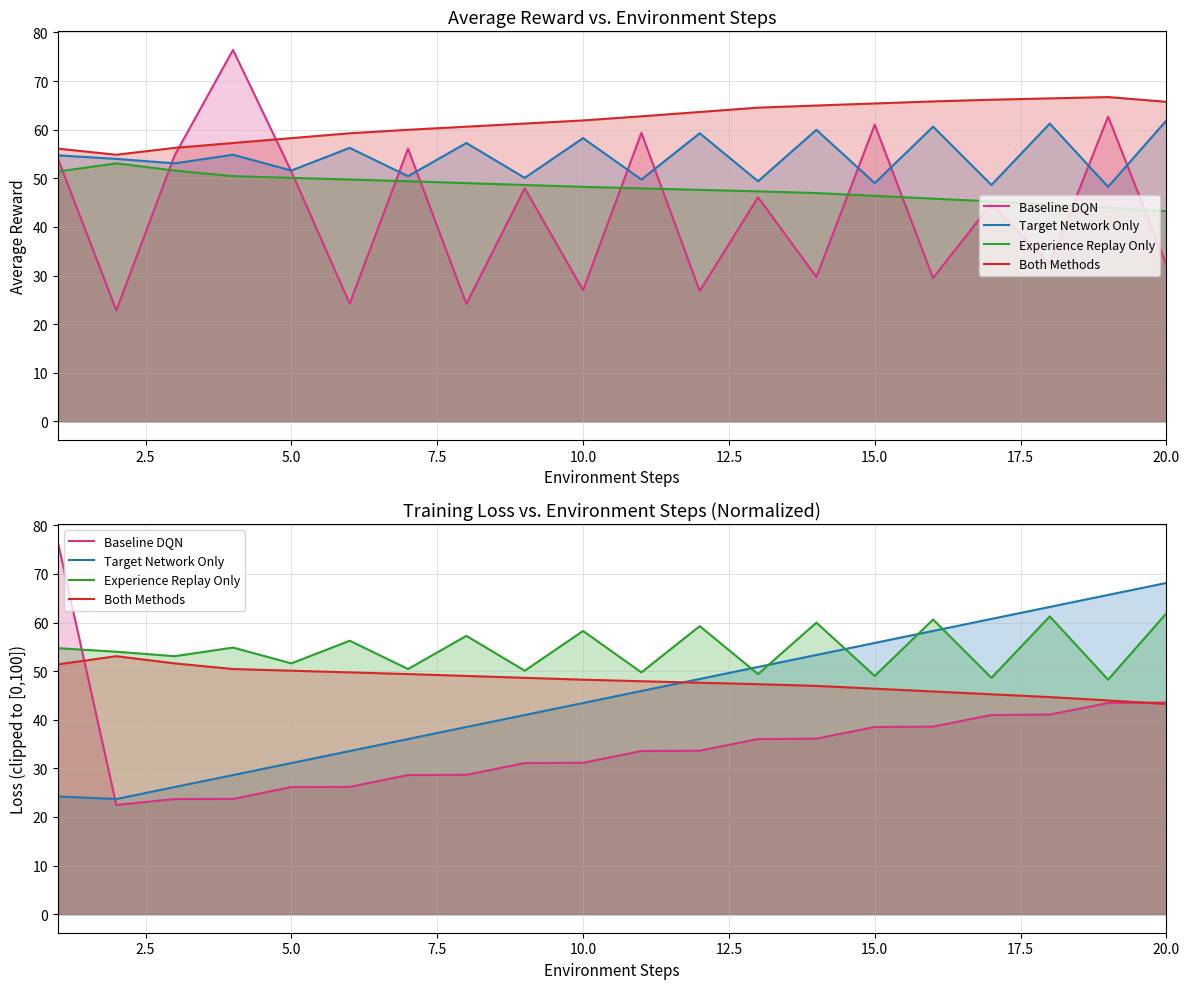

Reading left to right, extract all data points from this chart.

Baseline DQN: 76.4	22.5	23.7	23.7	26.2	26.2	28.6	28.7	31.1	31.1	33.6	33.6	36.0	36.1	38.5	38.6	41.0	41.1	43.4	43.5
Target Network Only: 24.2	23.7	26.2	28.6	31.1	33.6	36.0	38.5	41.0	43.4	45.9	48.4	50.9	53.3	55.8	58.3	60.7	63.2	65.7	68.1
Experience Replay Only: 54.7	54.0	53.1	54.8	51.6	56.3	50.4	57.3	50.1	58.3	49.7	59.3	49.4	60.0	49.0	60.6	48.6	61.3	48.2	61.9
Both Methods: 51.4	53.1	51.6	50.4	50.1	49.7	49.4	49.0	48.6	48.2	47.9	47.6	47.3	47.0	46.4	45.8	45.2	44.7	44.0	43.2